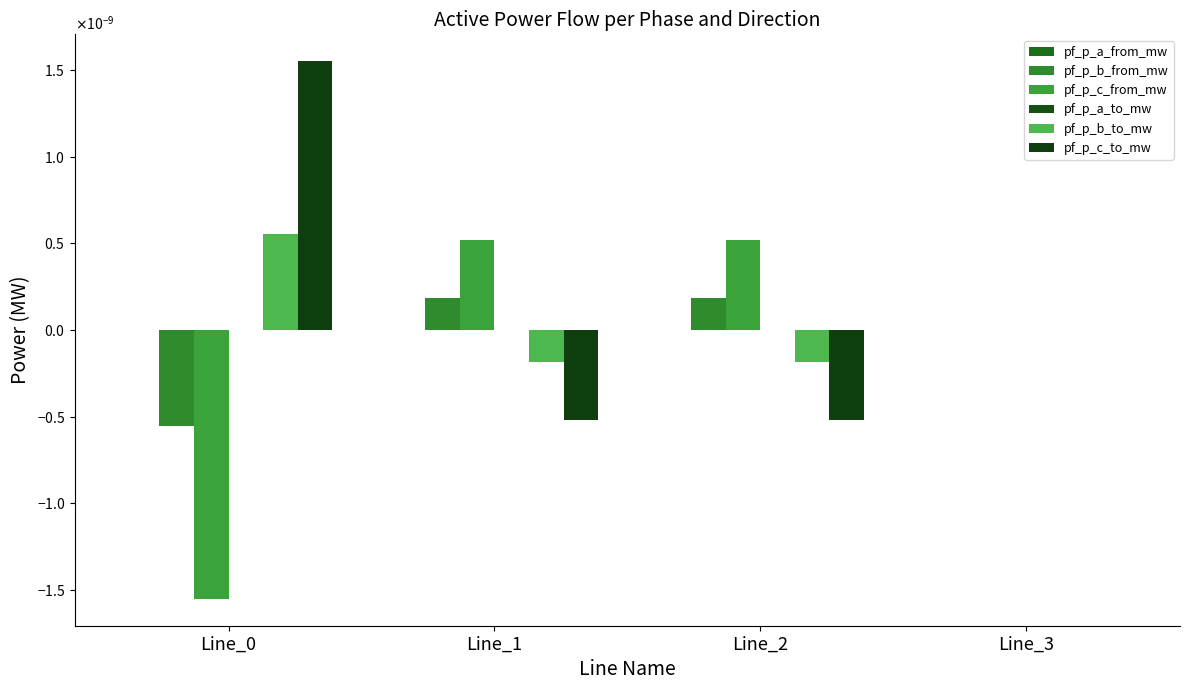

True or false: pf_p_c_to_mw has a value of -0.0 at Line_2.

False